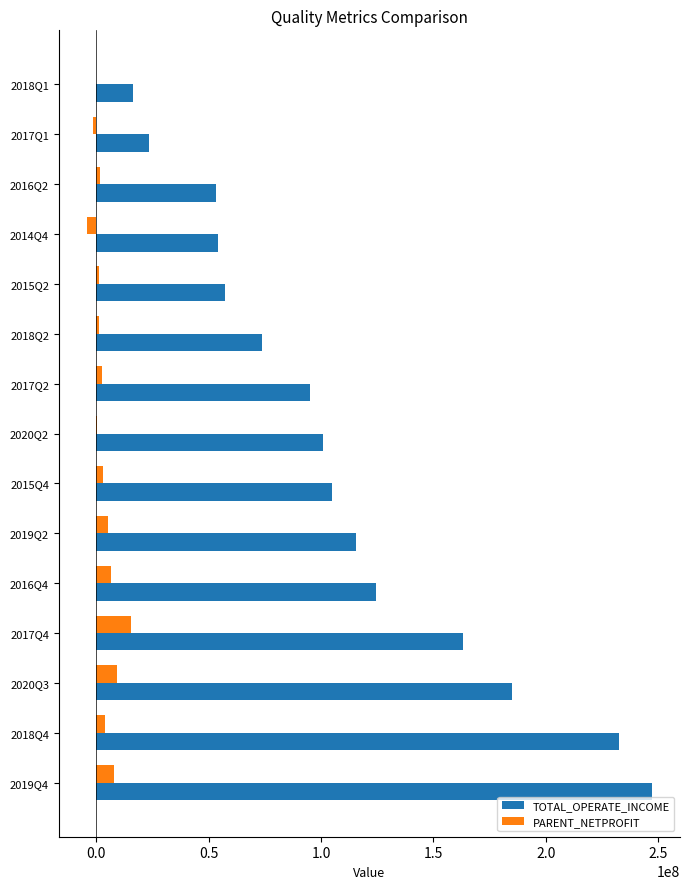

Between 2019Q4 and 2018Q1, which series saw the biggest shift?

TOTAL_OPERATE_INCOME